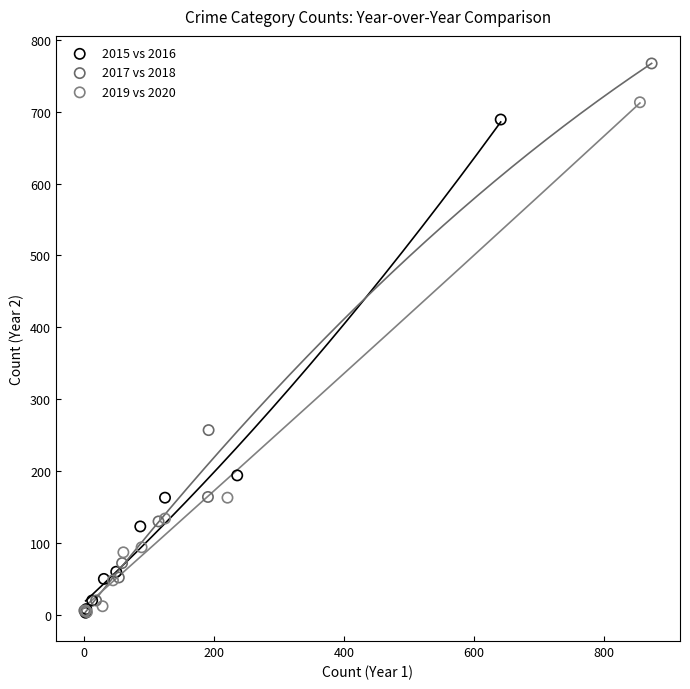

Which series has the largest Y range (max minus min)?

2017 vs 2018